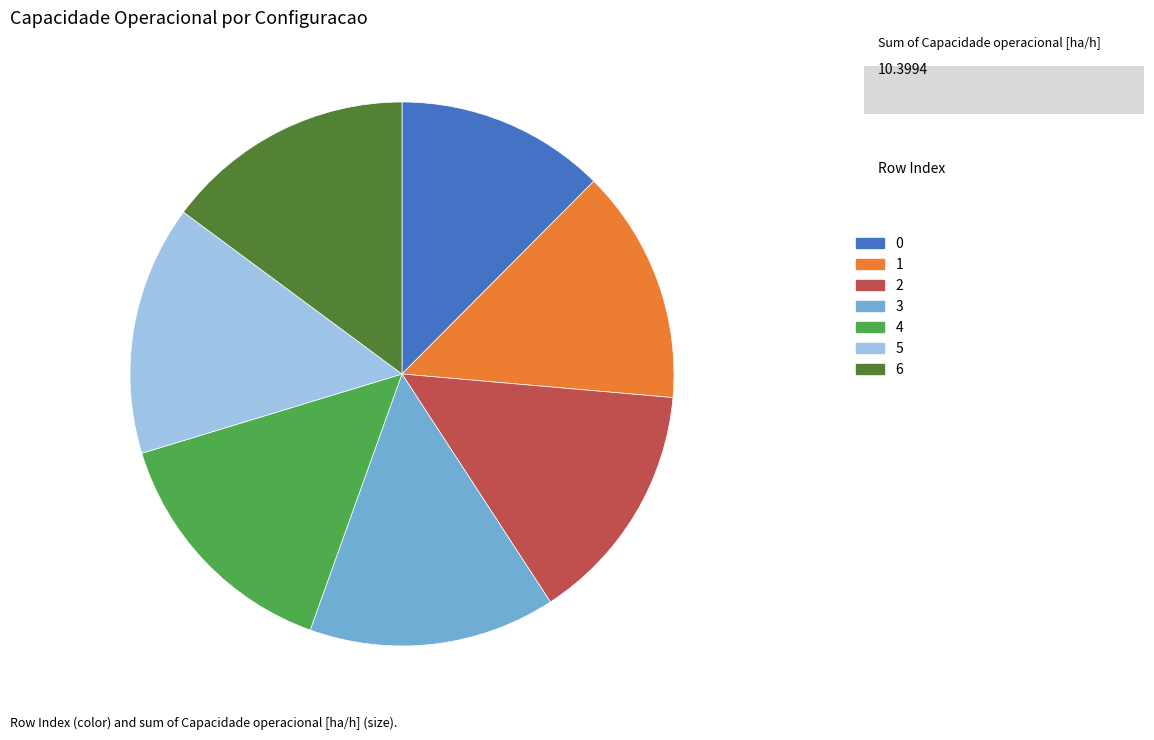

Combined, do 3 and 6 account for over 50%?

No